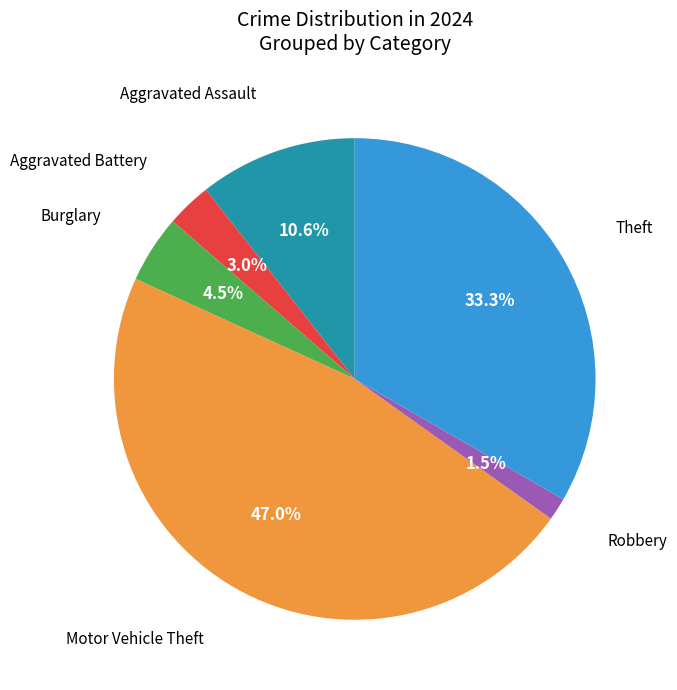

Count the number of slices in the pie.

6